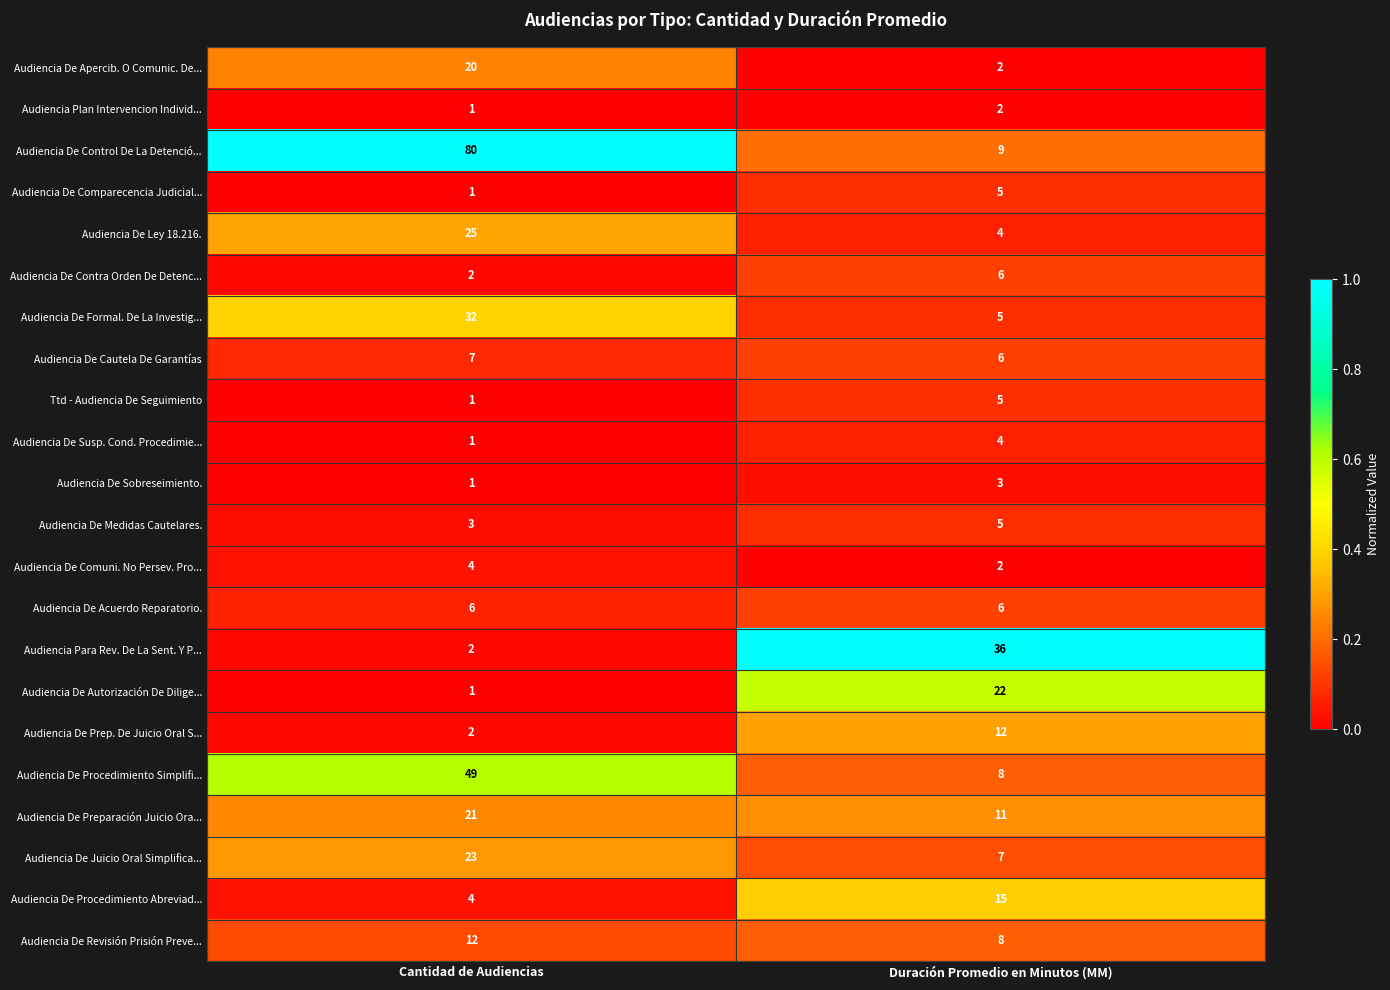

Which series has the largest total across all categories?

Audiencia De Control De La Detenció...